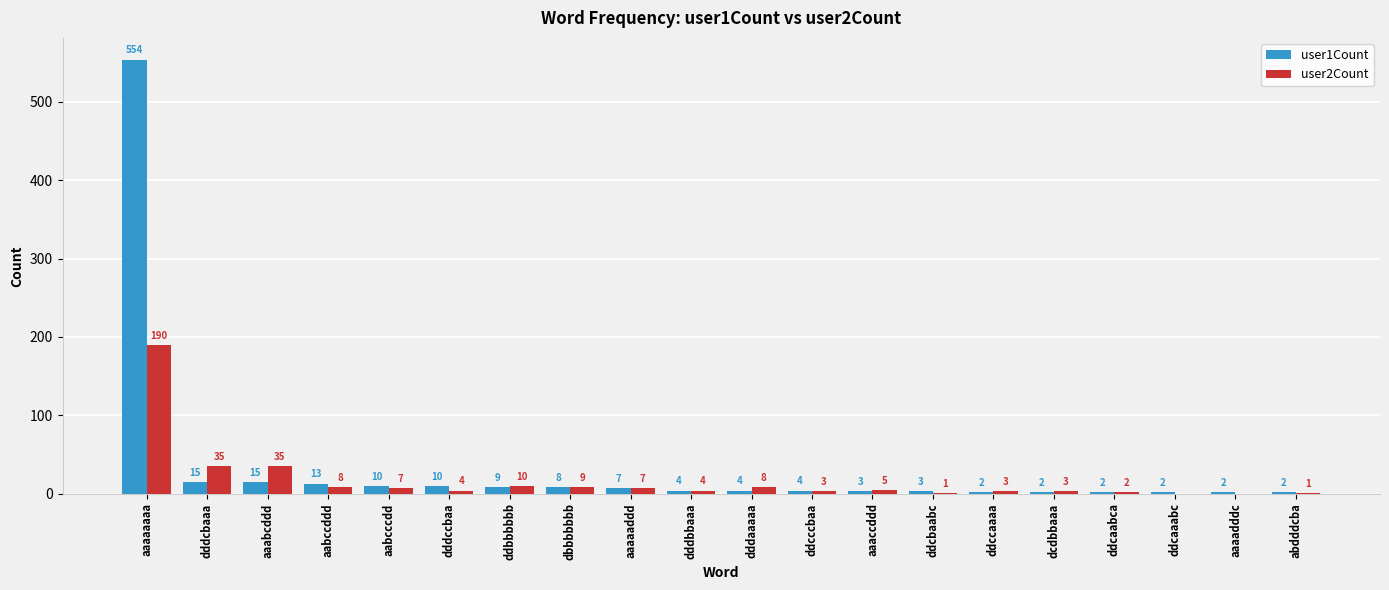

True or false: user2Count has a value of 7 at aabcccdd.

True